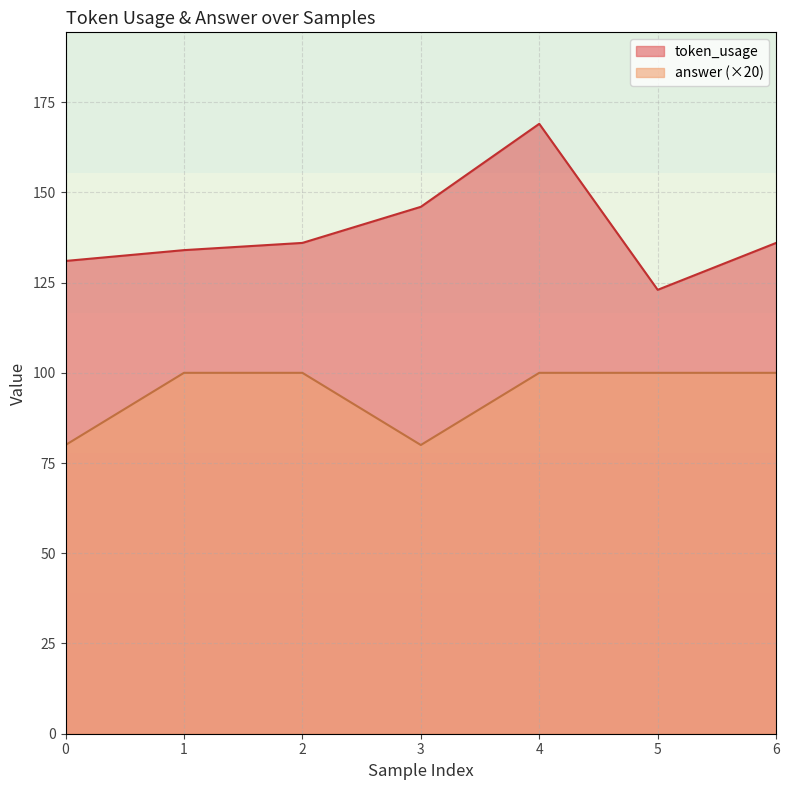

Rank the categories by answer value from highest to lowest.

1, 2, 4, 5, 6, 0, 3